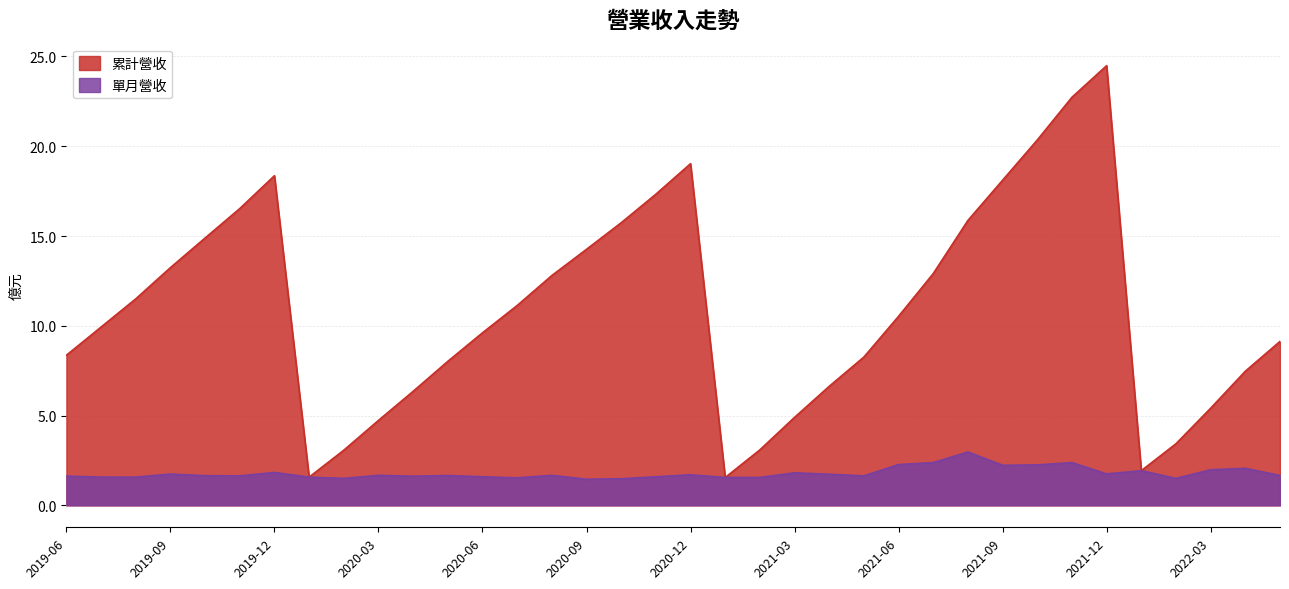

True or false: 單月營收 and 累計營收 cross at least once.

False